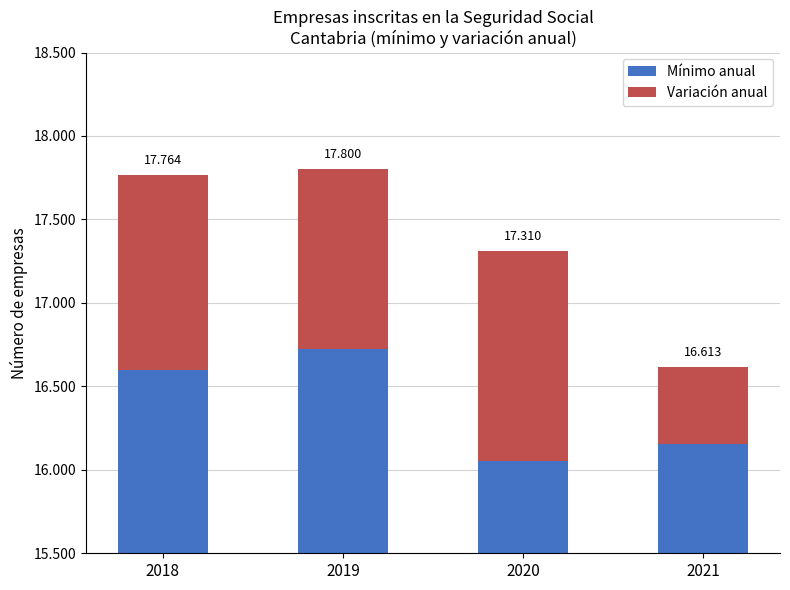

Which series has the widest spread of values?

Variación anual